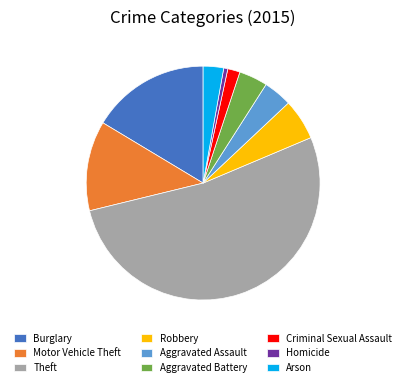

Is the sum of Burglary and Homicide greater than half?

No